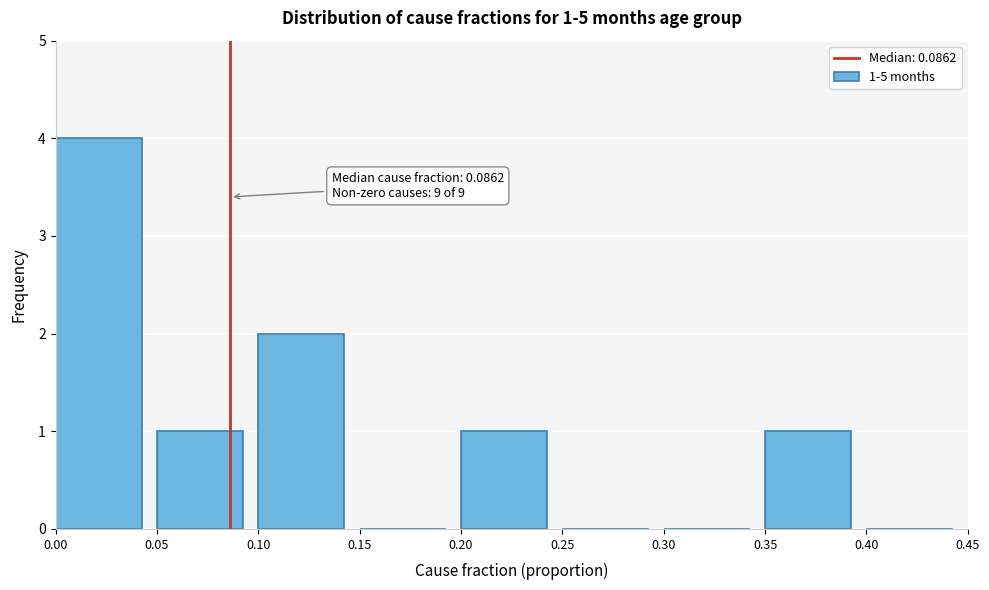

Which range on the x-axis has the tallest bar?

0.00 to 0.05